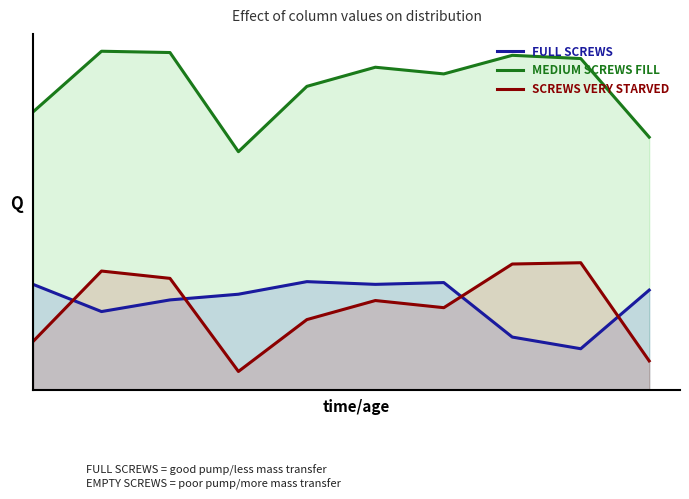

How many MEDIUM SCREWS FILL values are between 0 and 1?

10